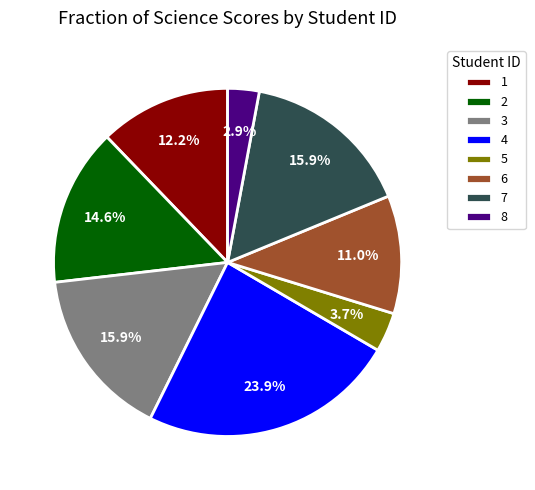

Which has a higher value, 6 or 7?

7